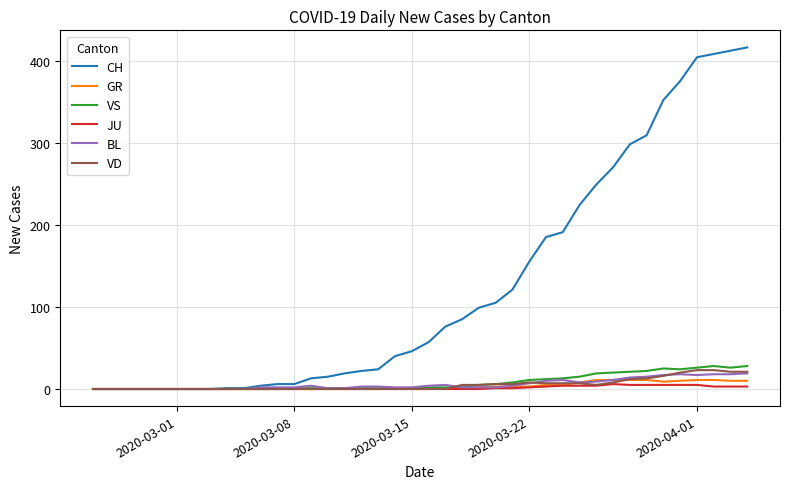

What is the difference between the maximum and second lowest values in the VD series?

23